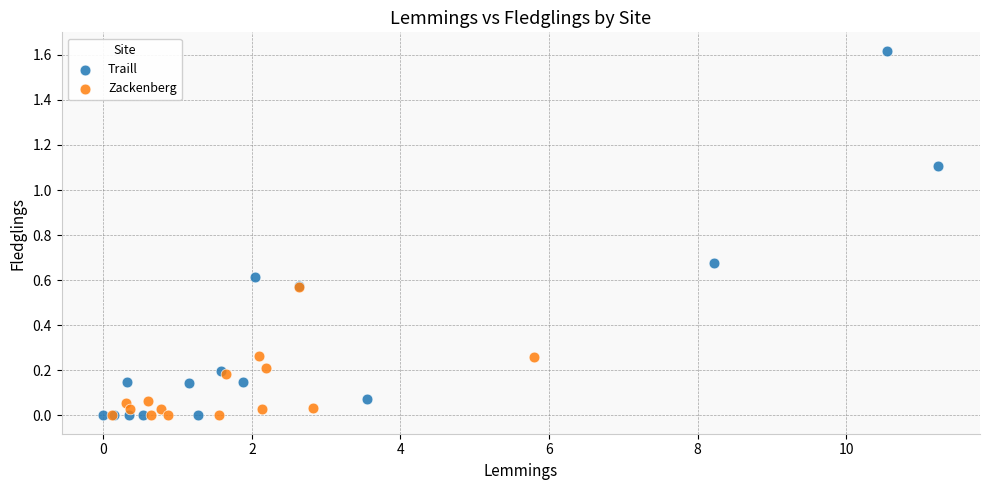

Which series has the widest spread of Y values?

Traill